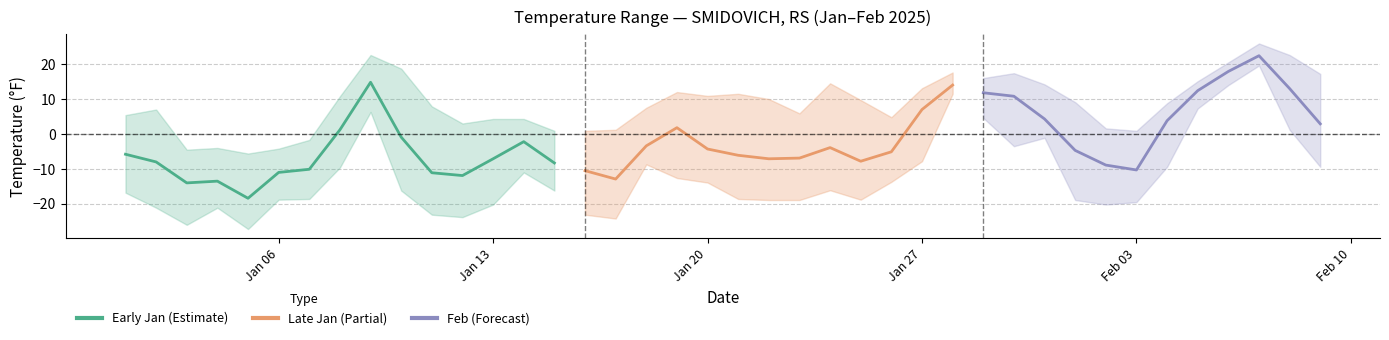

What is the maximum value shown in the chart?

25.9